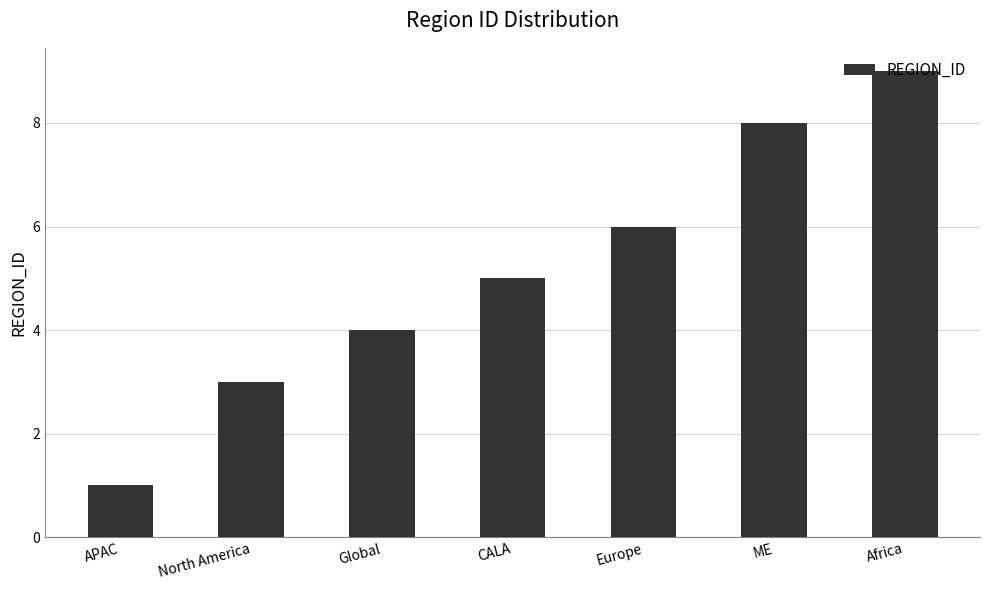

What is the difference between the maximum and minimum values?

8